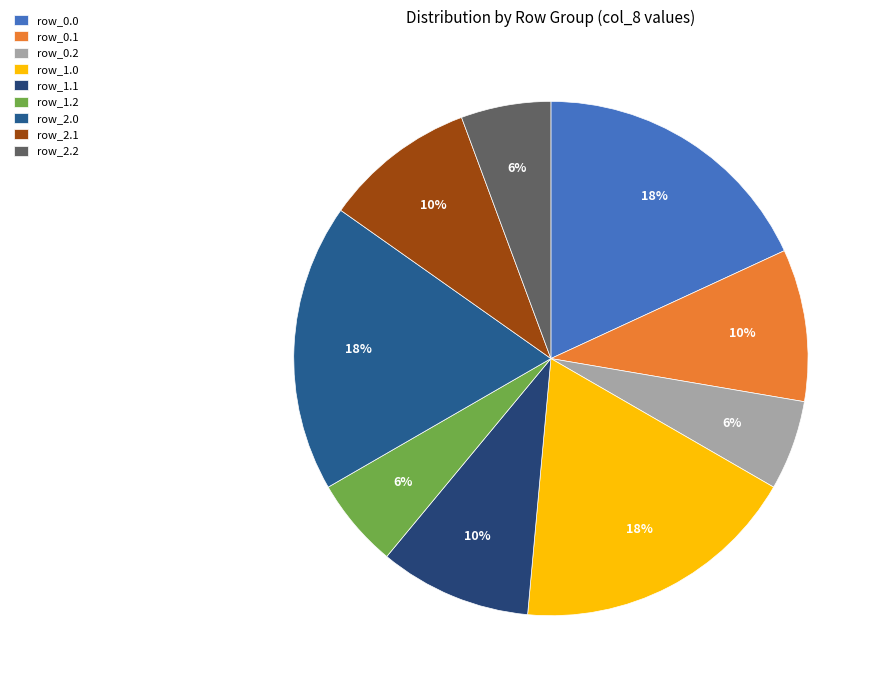

How many slices are in this pie chart?

9